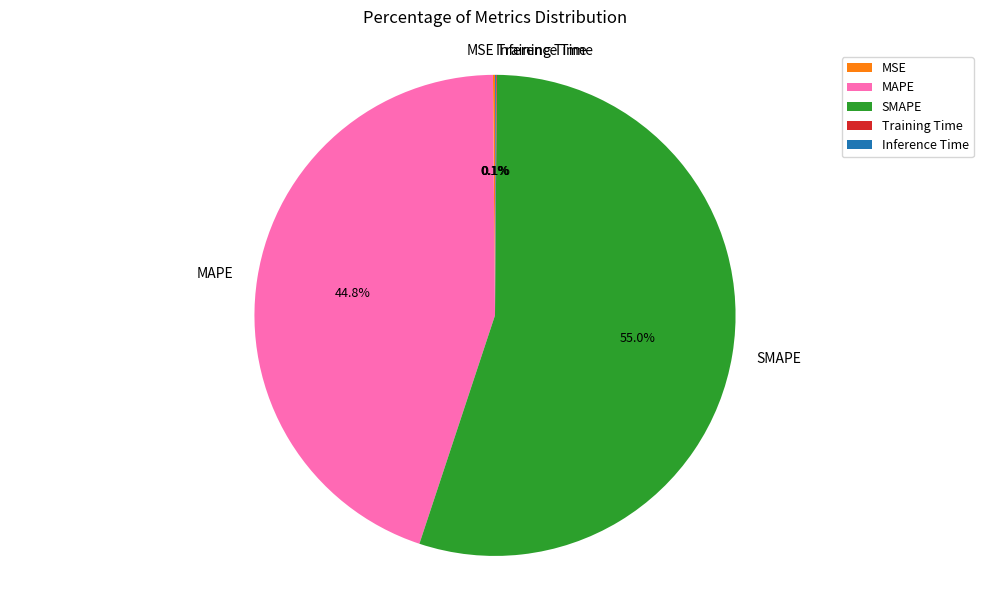

Is there a majority slice in this chart?

Yes